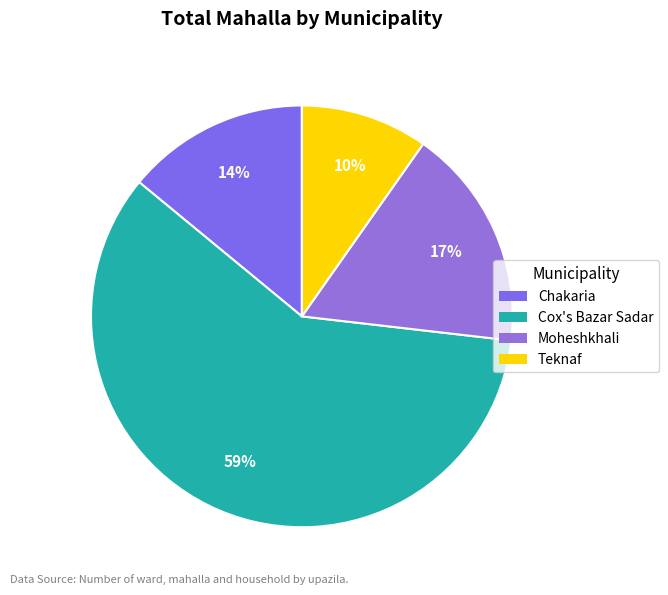

To the nearest percent, what is the average slice percentage?

25%